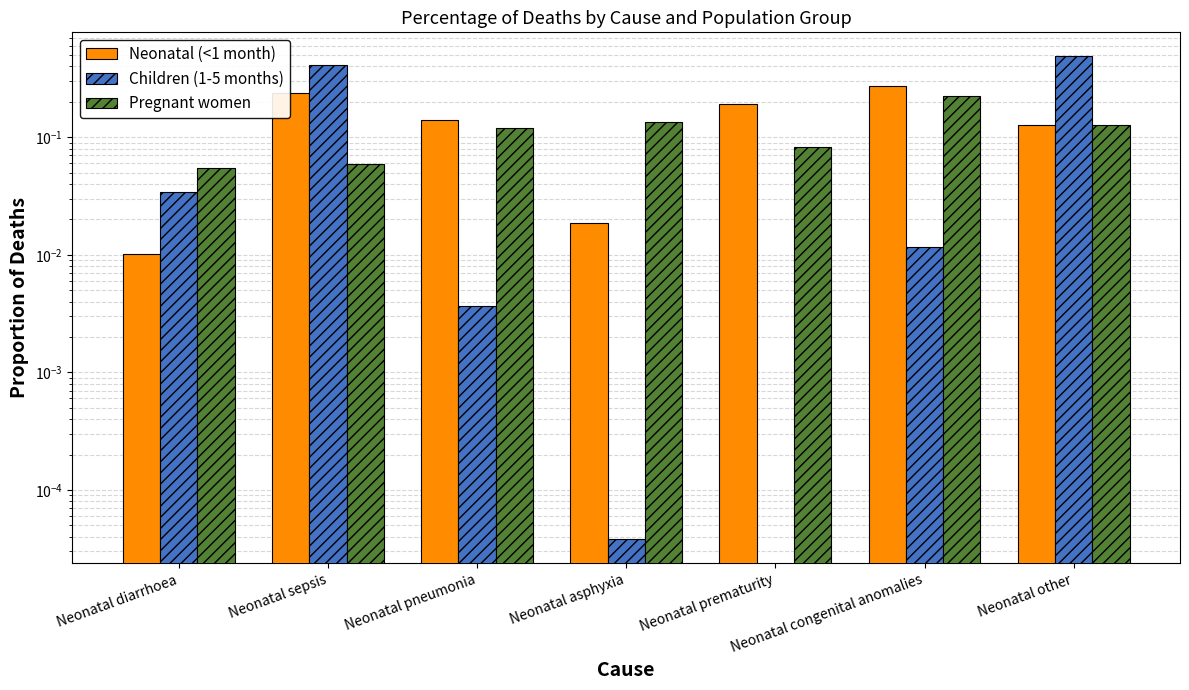

Between Neonatal prematurity and Neonatal other, which series saw the biggest shift?

Children (1-5 months)